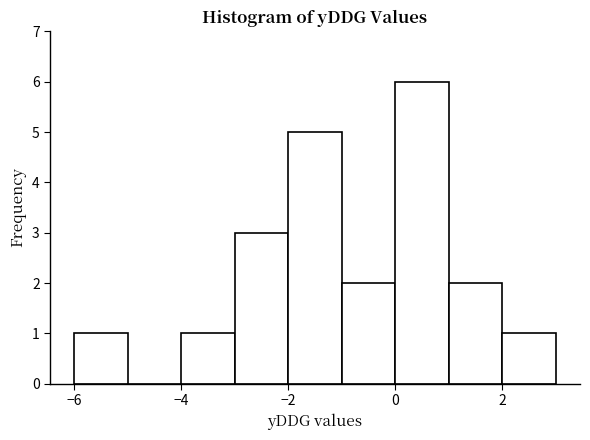

Reading left to right, list every bar in this chart as the range it spans on the x-axis followed by its height. The values are not printed on the chart, so give them approximately, as read against the axis.

-6 to -5: 1
-5 to -4: 0
-4 to -3: 1
-3 to -2: 3
-2 to -1: 5
-1 to 0: 2
0 to 1: 6
1 to 2: 2
2 to 3: 1